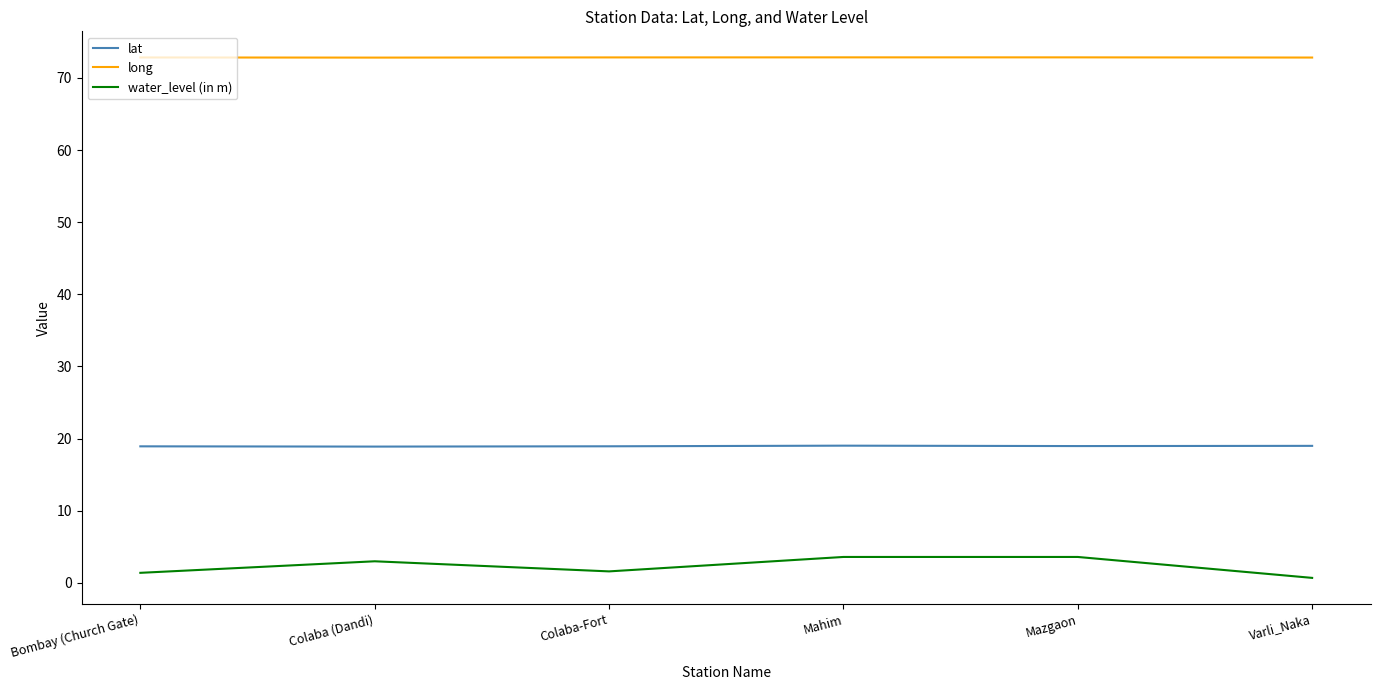

What is the highest value of the long series?

72.8